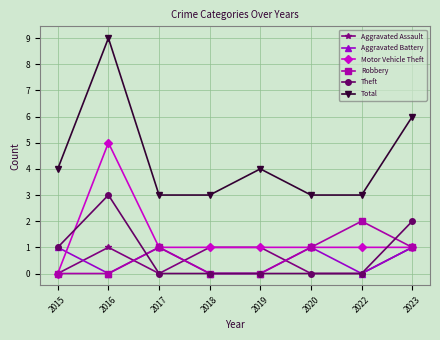

The Aggravated Assault series shows 1 at 2016. True or false?

True